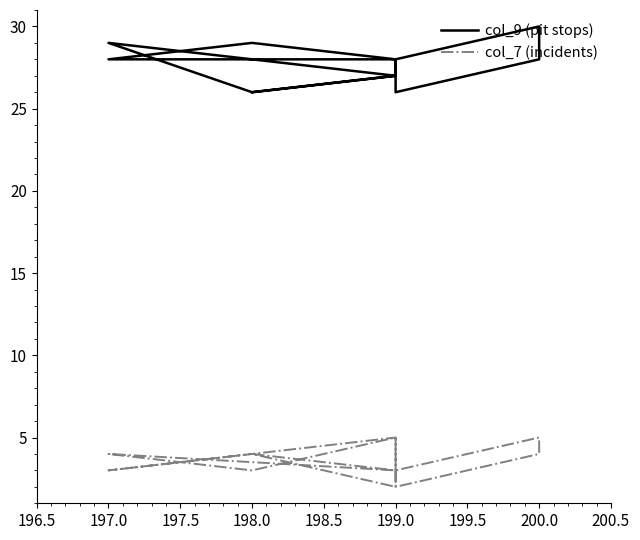

How many lines are shown in the chart?

2